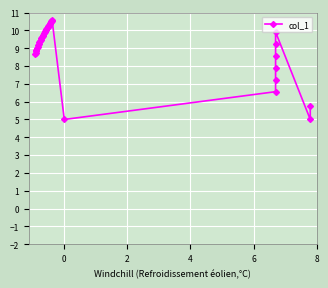

The chart shows a value of 6.9 at 28. True or false?

False